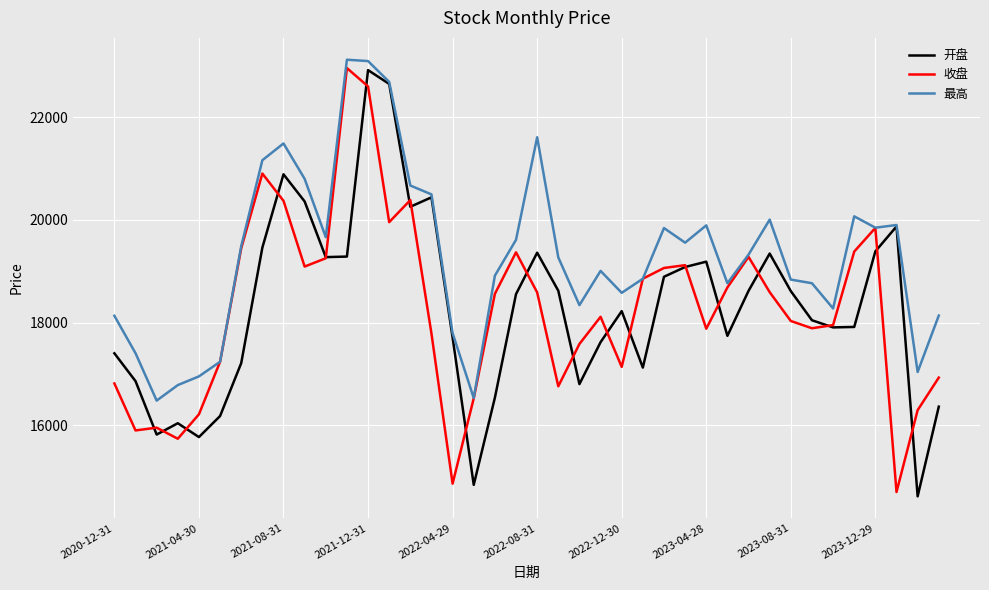

What is the difference between the second highest and second lowest values in the 开盘 series?

7807.4